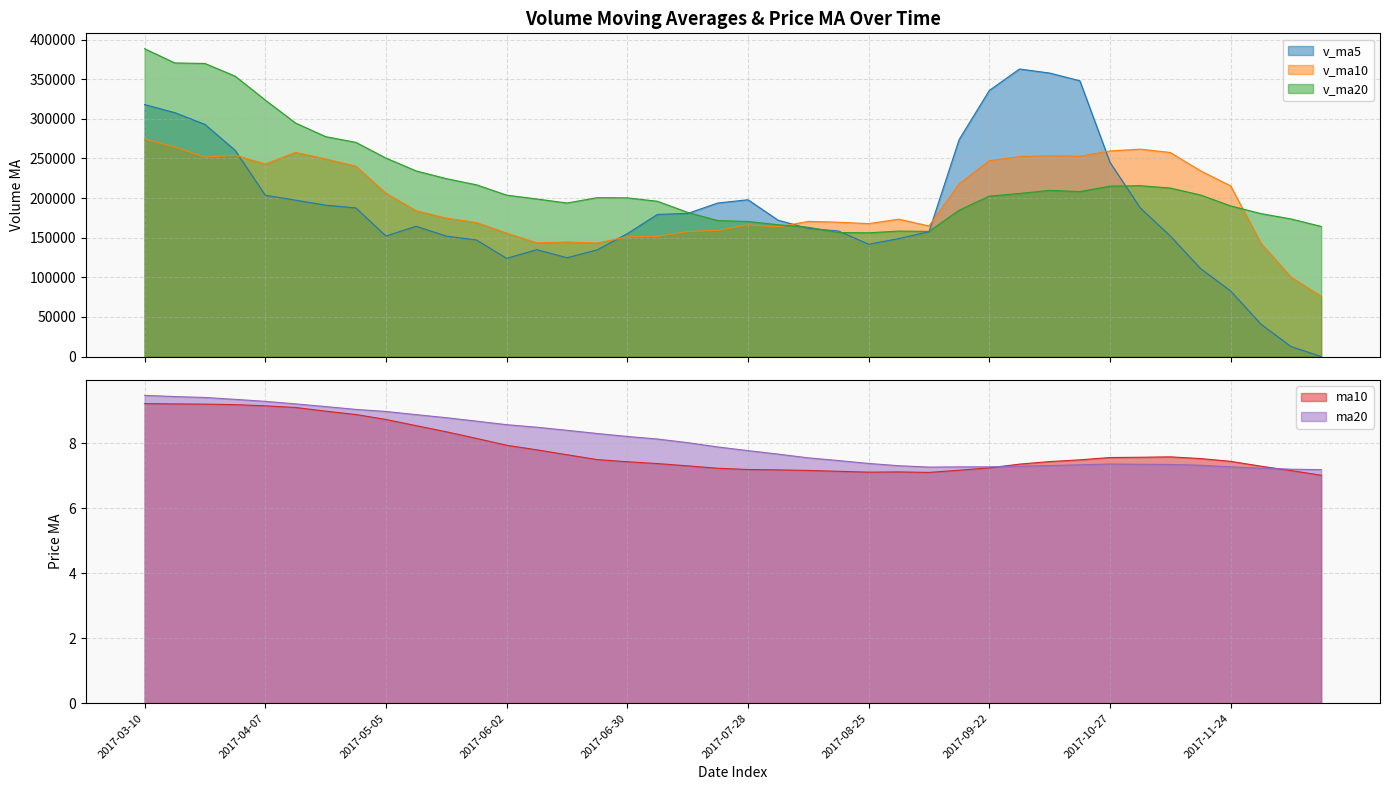

How many interior local valleys does the ma10 series have?

2